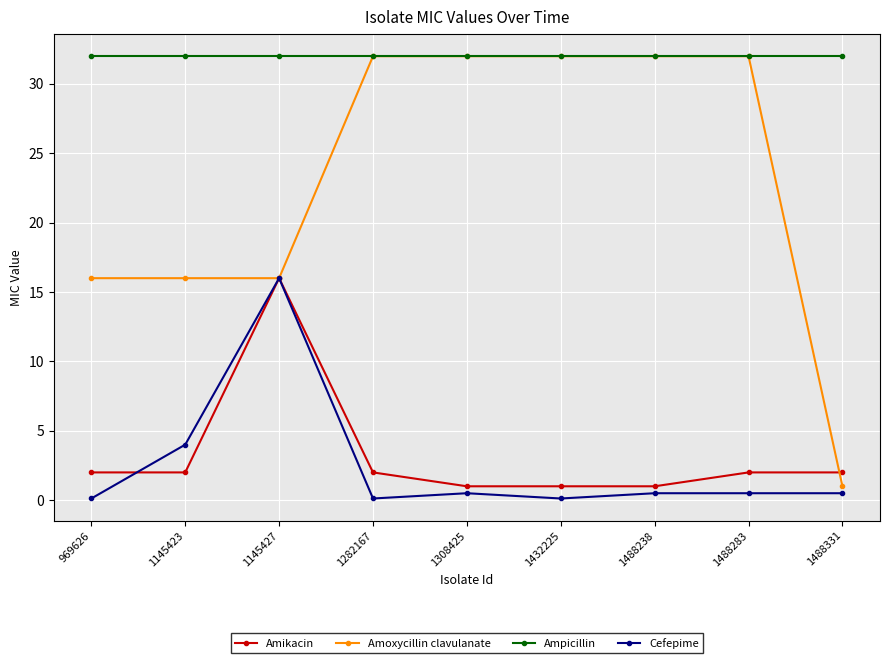

True or false: Cefepime and Ampicillin intersect in this chart.

False